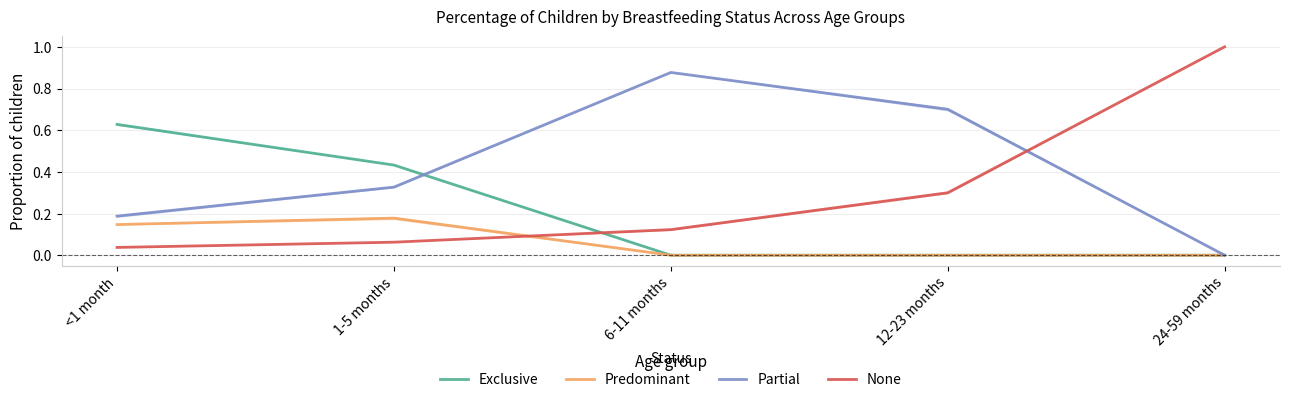

True or false: Predominant has a value of 0.0 at 24-59 months.

True